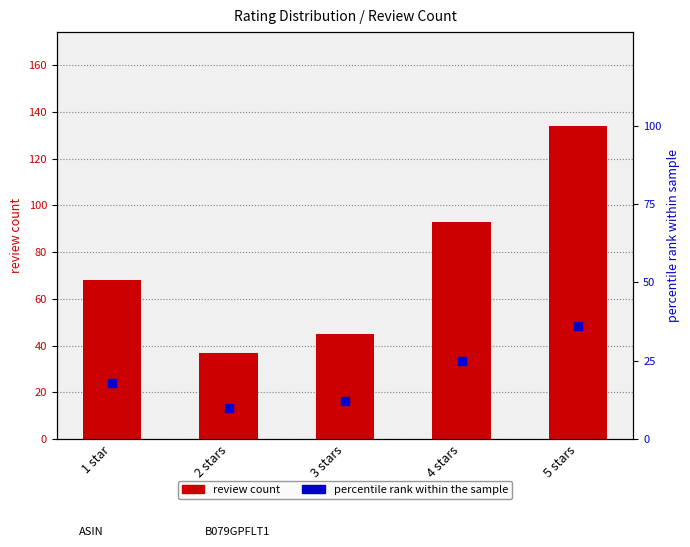

Is the value of review count at 1 star greater than the value of percentile rank at 3 stars?

Yes